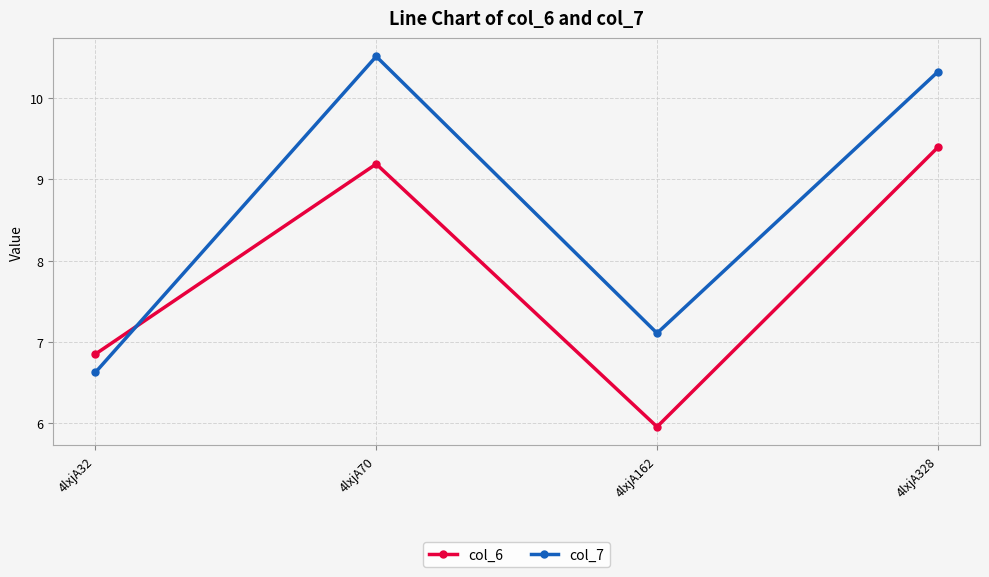

In col_7, how many points are lower than both neighbors (excluding endpoints)?

1